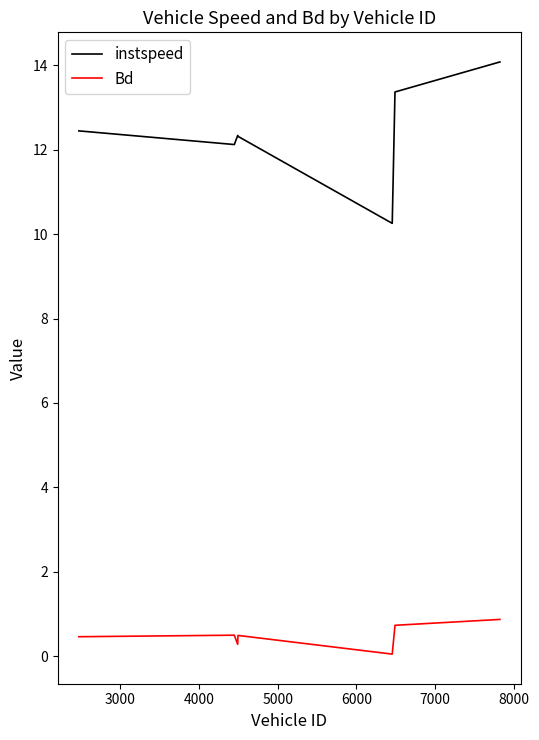

List the series in order of their overall mean, highest first.

instspeed, Bd